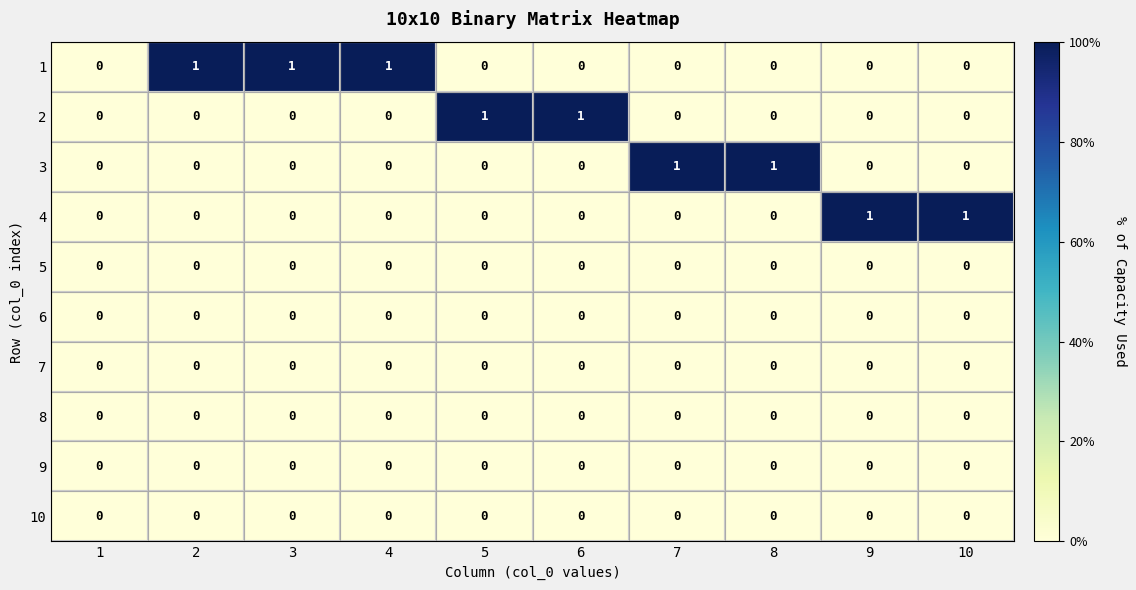

Is it true that 1 equals 1 at 7?

False